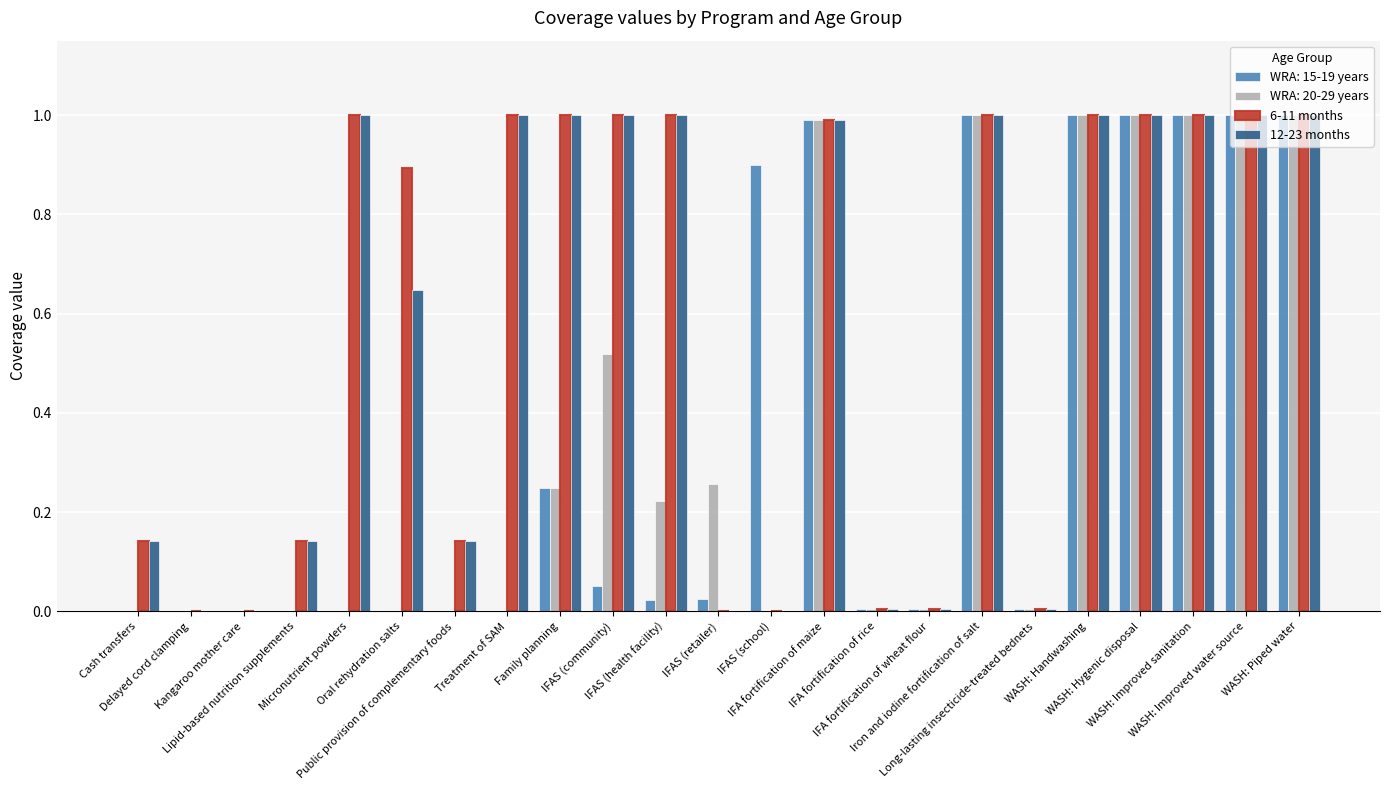

How many distinct data groups are displayed?

4